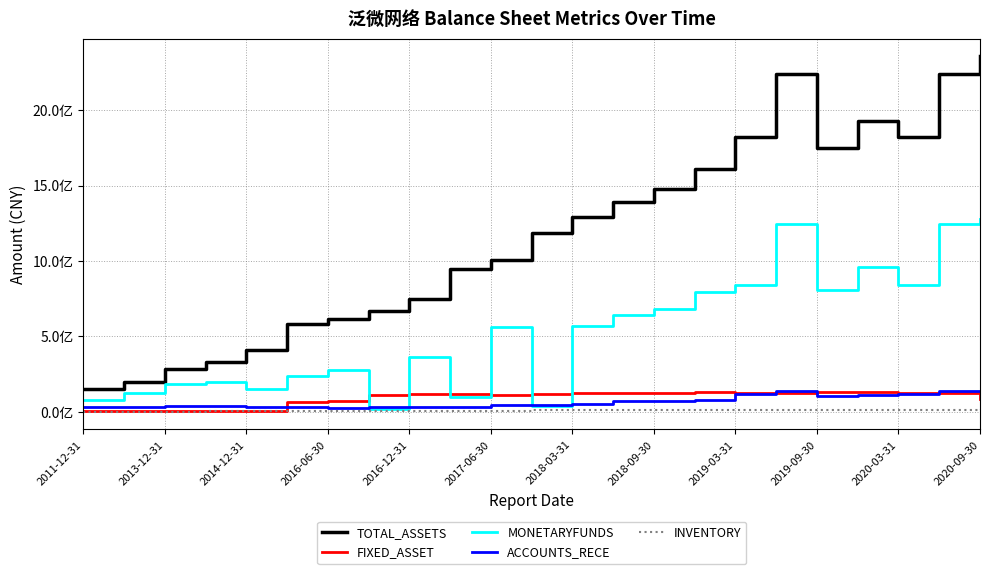

At which category does FIXED_ASSET reach its first local peak?

2016-12-31